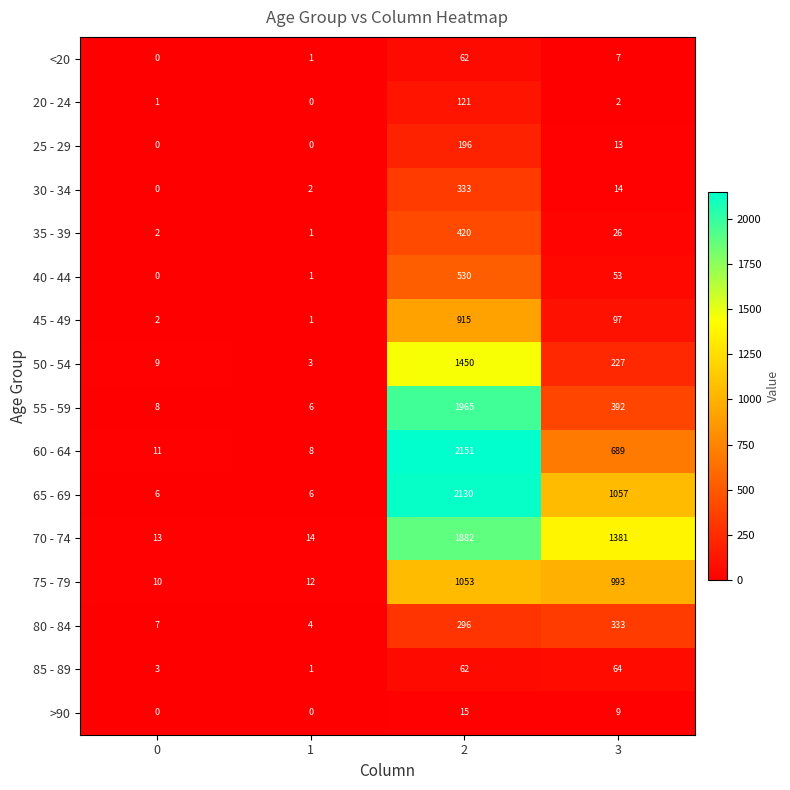

What is the difference between the maximum and minimum values in the 50 - 54 series?

1447